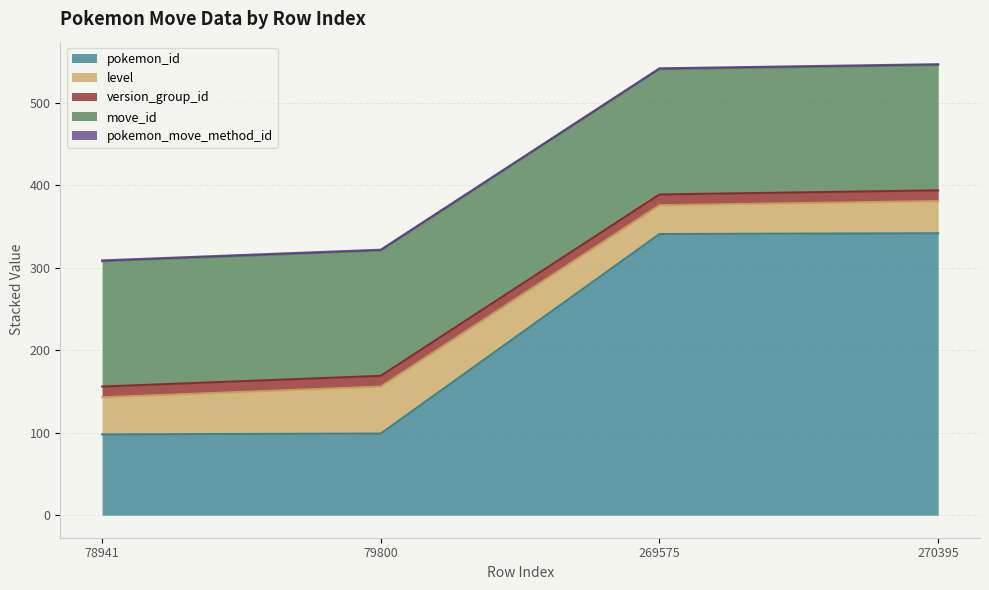

Does the chart have visible grid lines?

Yes